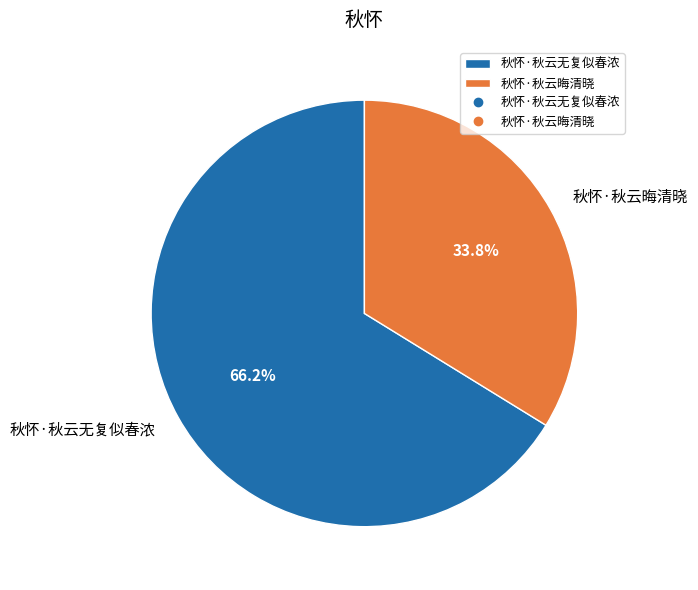

Combined, what portion of the pie is 秋怀·秋云晦清晓 and 秋怀·秋云无复似春浓?

100.0%